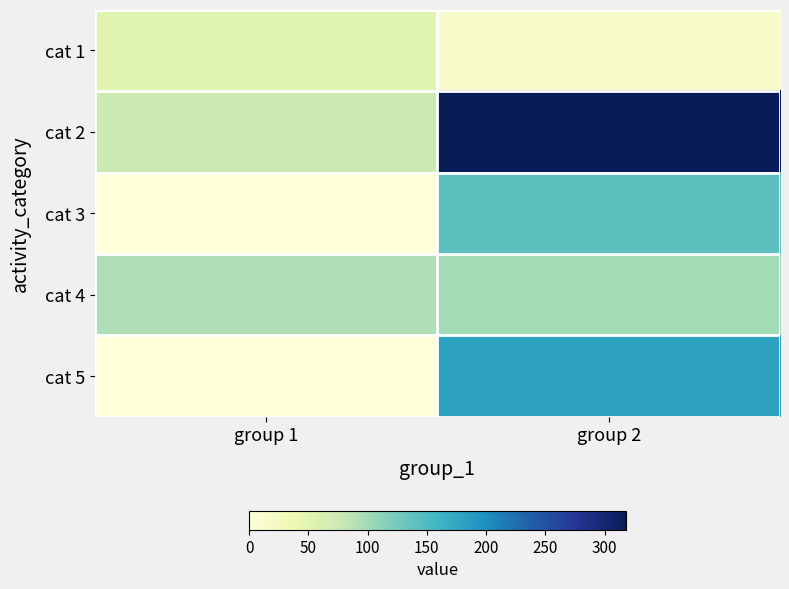

Which series has the widest spread of values?

cat 2